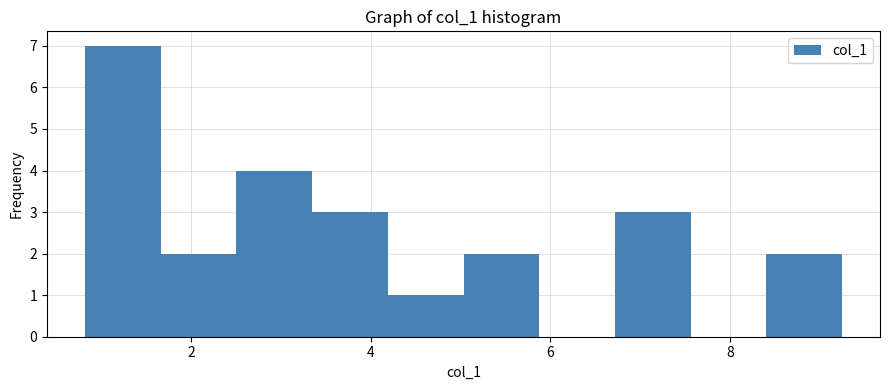

Reading left to right, list every bar in this chart as the range it spans on the x-axis followed by its height. Neither the bar edges nor the heights are printed on the chart, so give them approximately, as read against the axes.

0.8 to 1.6: 7
1.6 to 2.6: 2
2.6 to 3.4: 4
3.4 to 4.2: 3
4.2 to 5.0: 1
5.0 to 5.8: 2
5.8 to 6.8: 0
6.8 to 7.6: 3
7.6 to 8.4: 0
8.4 to 9.2: 2